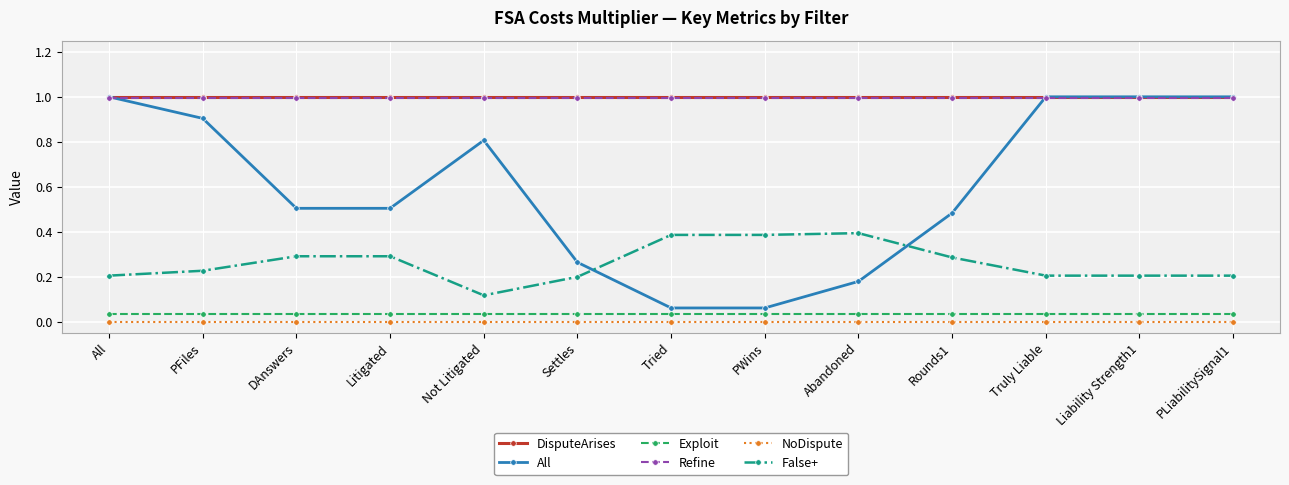

The DisputeArises series shows 1.0 at Truly Liable. True or false?

True